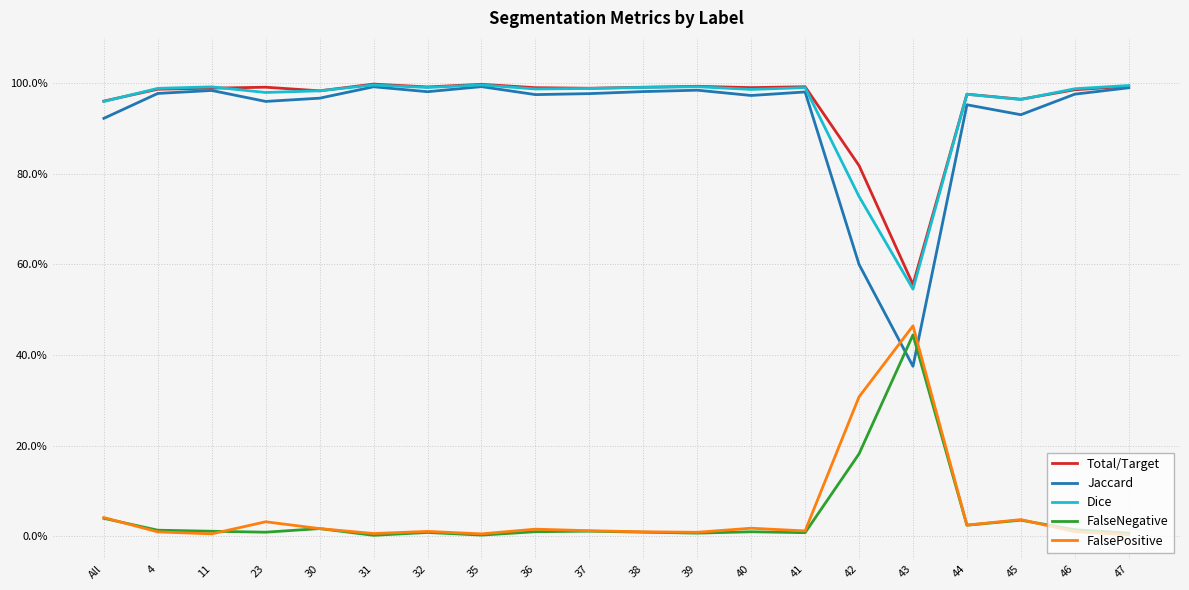

Which series has the largest total across all categories?

Total/Target